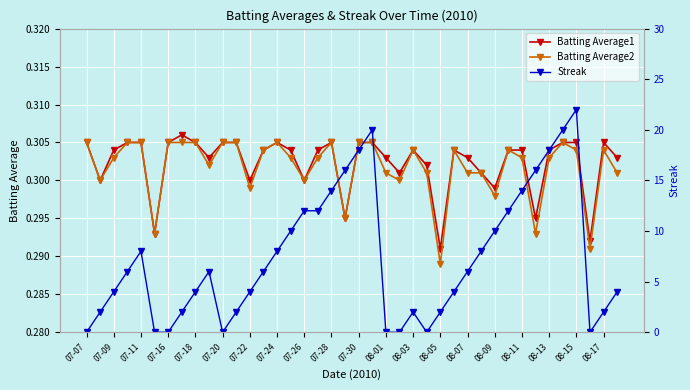

Reading left to right, transcribe all the data shown in this chart.

Batting Average1: 0.3	0.3	0.3	0.3	0.3	0.3	0.3	0.3	0.3	0.3	0.3	0.3	0.3	0.3	0.3	0.3	0.3	0.3	0.3	0.3	0.3	0.3	0.3	0.3	0.3	0.3	0.3	0.3	0.3	0.3	0.3	0.3	0.3	0.3	0.3	0.3	0.3	0.3	0.3	0.3
Batting Average2: 0.3	0.3	0.3	0.3	0.3	0.3	0.3	0.3	0.3	0.3	0.3	0.3	0.3	0.3	0.3	0.3	0.3	0.3	0.3	0.3	0.3	0.3	0.3	0.3	0.3	0.3	0.3	0.3	0.3	0.3	0.3	0.3	0.3	0.3	0.3	0.3	0.3	0.3	0.3	0.3
Streak: 0.0	2.0	4.0	6.0	8.0	0.0	0.0	2.0	4.0	6.0	0.0	2.0	4.0	6.0	8.0	10.0	12.0	12.0	14.0	16.0	18.0	20.0	0.0	0.0	2.0	0.0	2.0	4.0	6.0	8.0	10.0	12.0	14.0	16.0	18.0	20.0	22.0	0.0	2.0	4.0